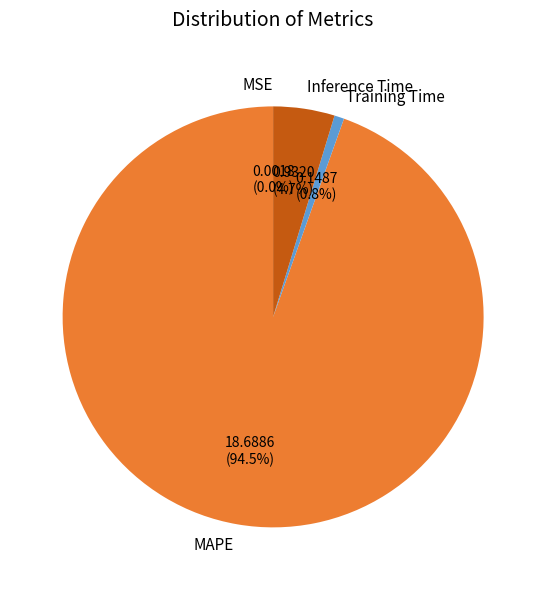

Does MAPE represent more than half of the total?

Yes